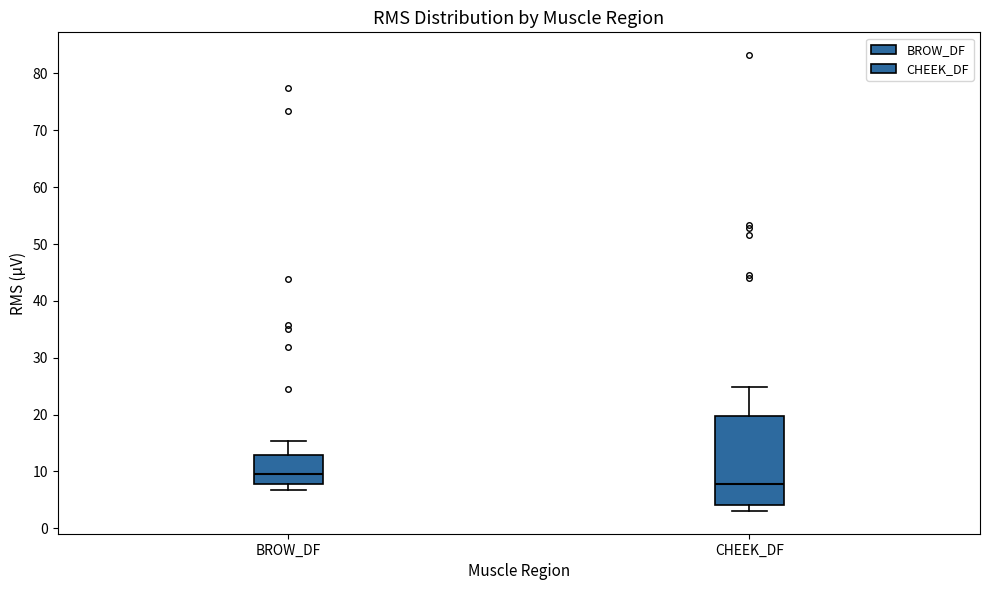

Which box has the highest median line?

BROW_DF